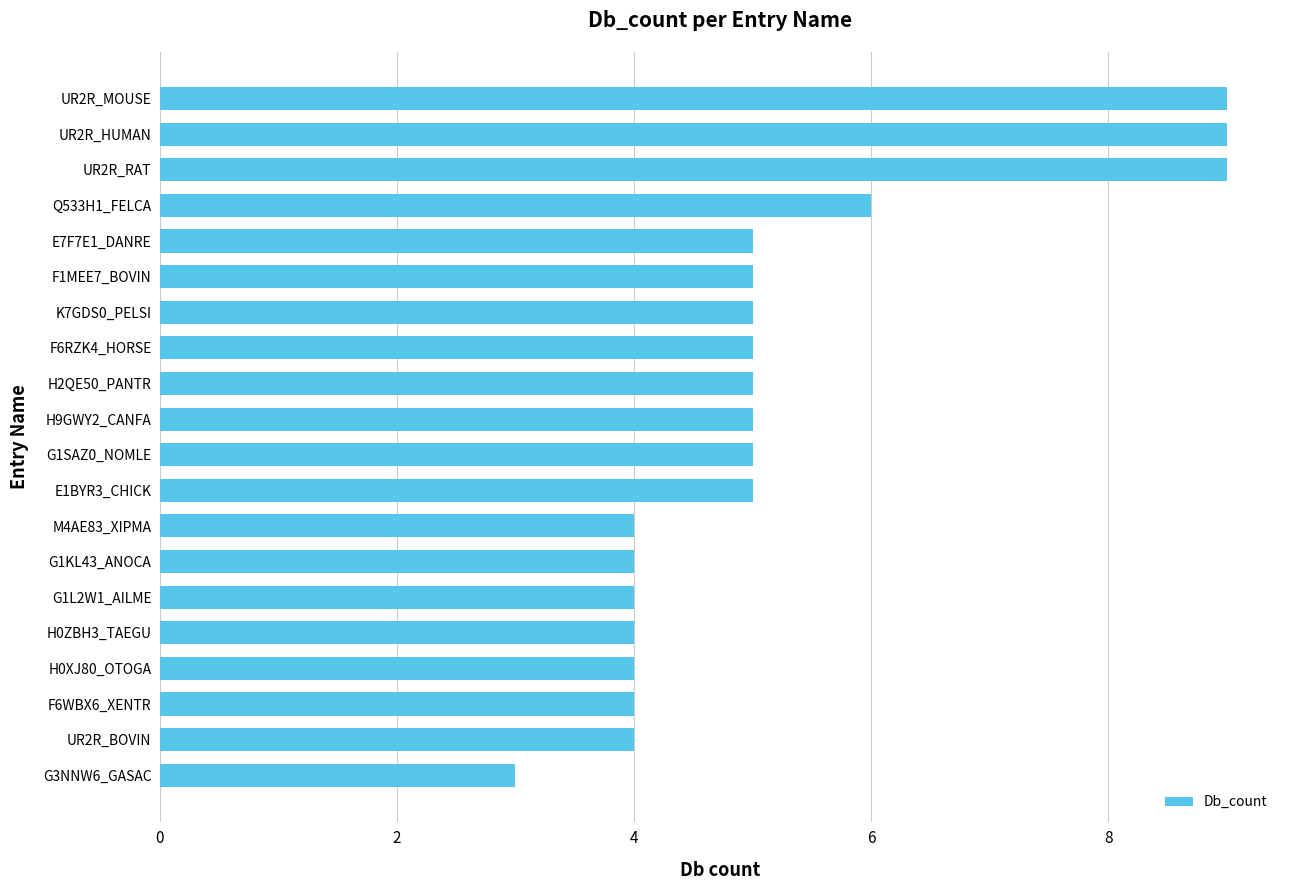

What is the change in value from F1MEE7_BOVIN to UR2R_HUMAN?

+4